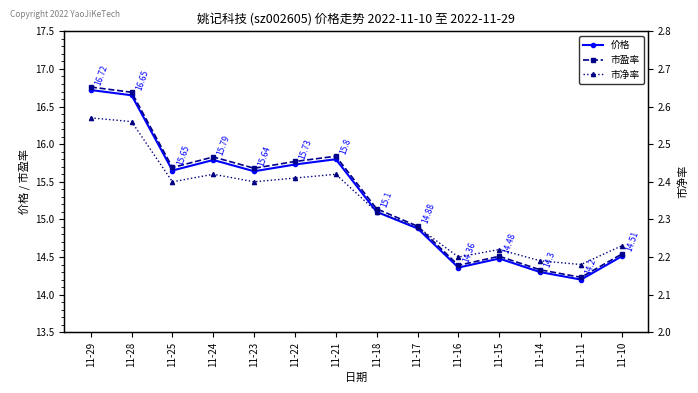

What is the lowest value of the 价格 series?

14.2